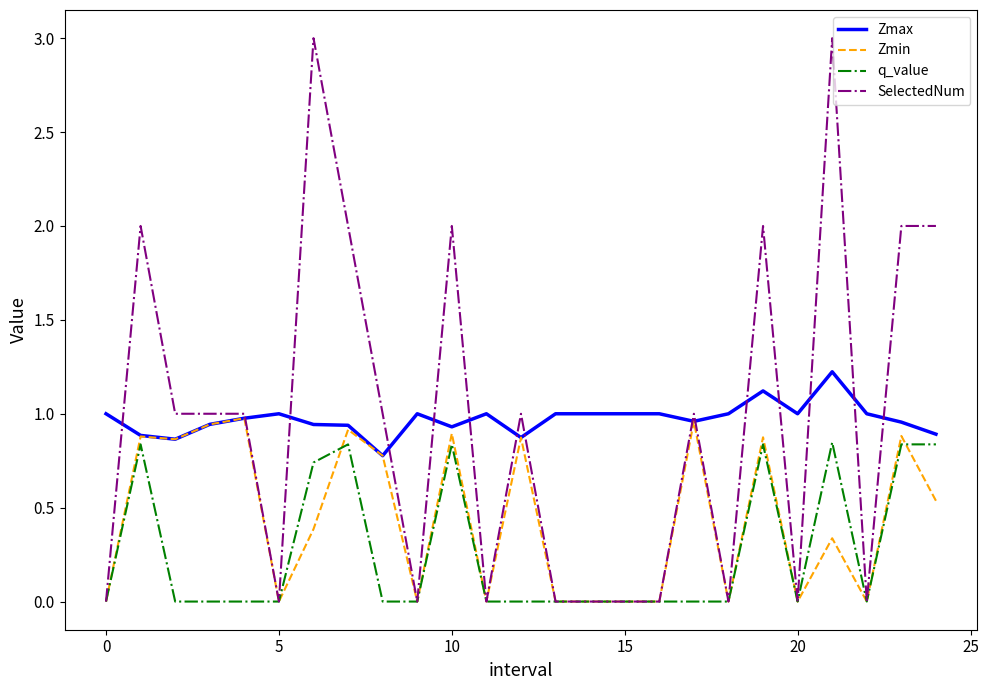

What are all the series names shown in the legend?

Zmax, Zmin, q_value, SelectedNum